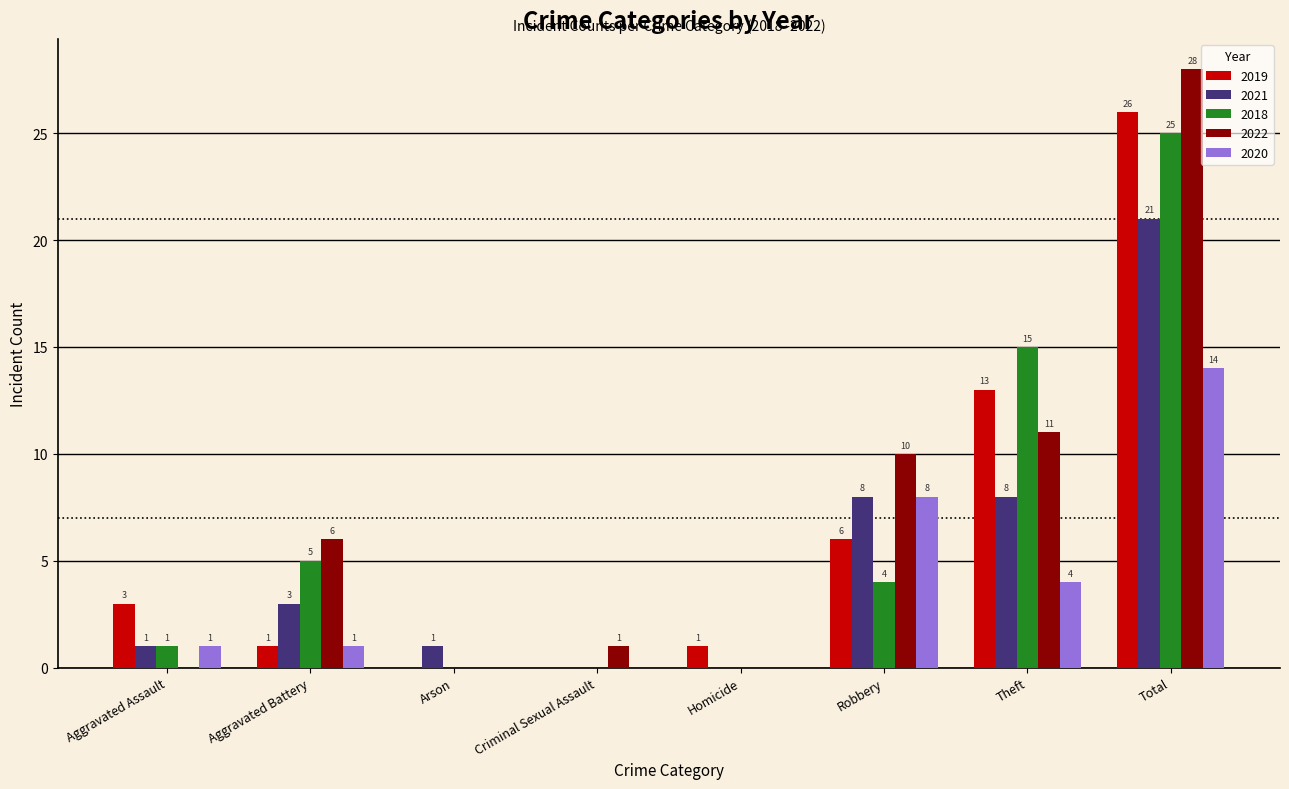

What are all the series names shown in the legend?

2019, 2021, 2018, 2022, 2020